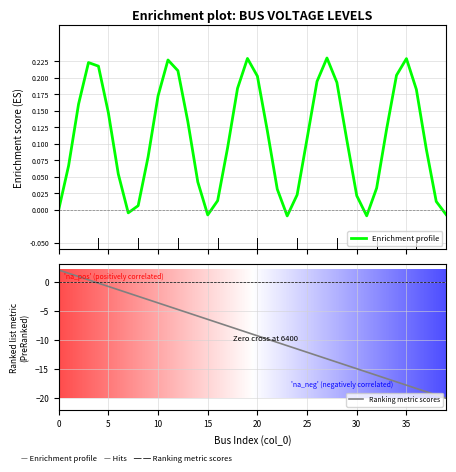

How many data points in Enrichment profile are less than 0?

5